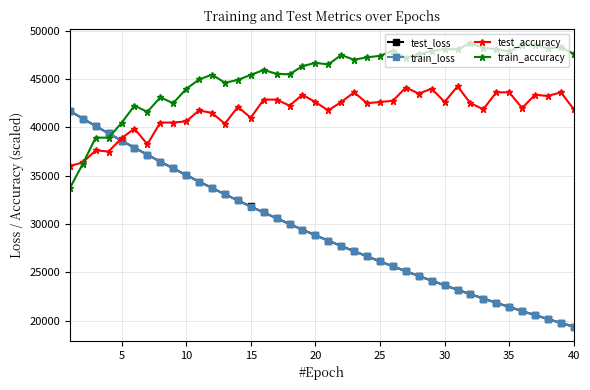

How many data points does each series have?

40